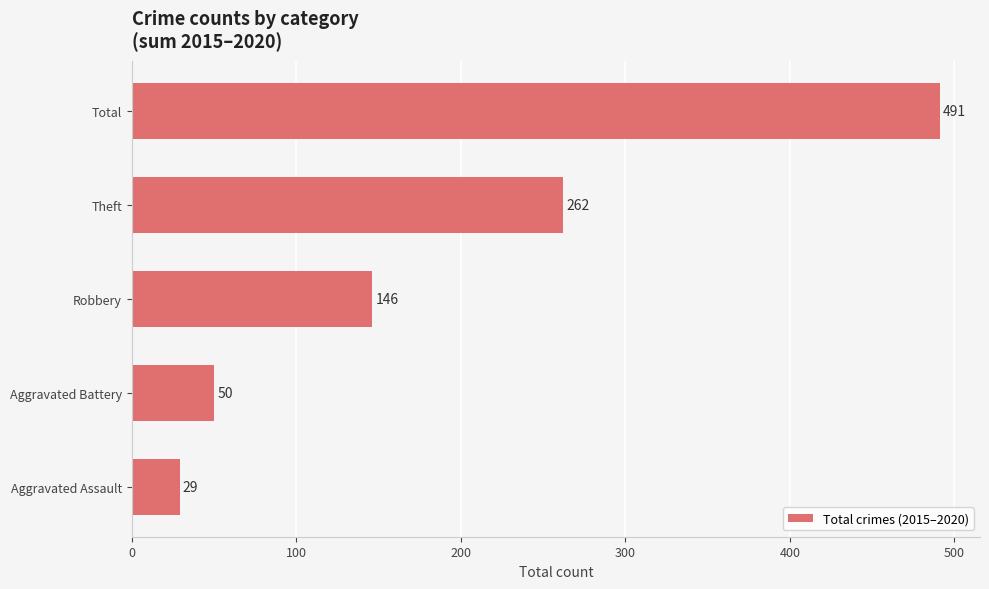

What is the sum of the values at Total and Aggravated Battery?

541